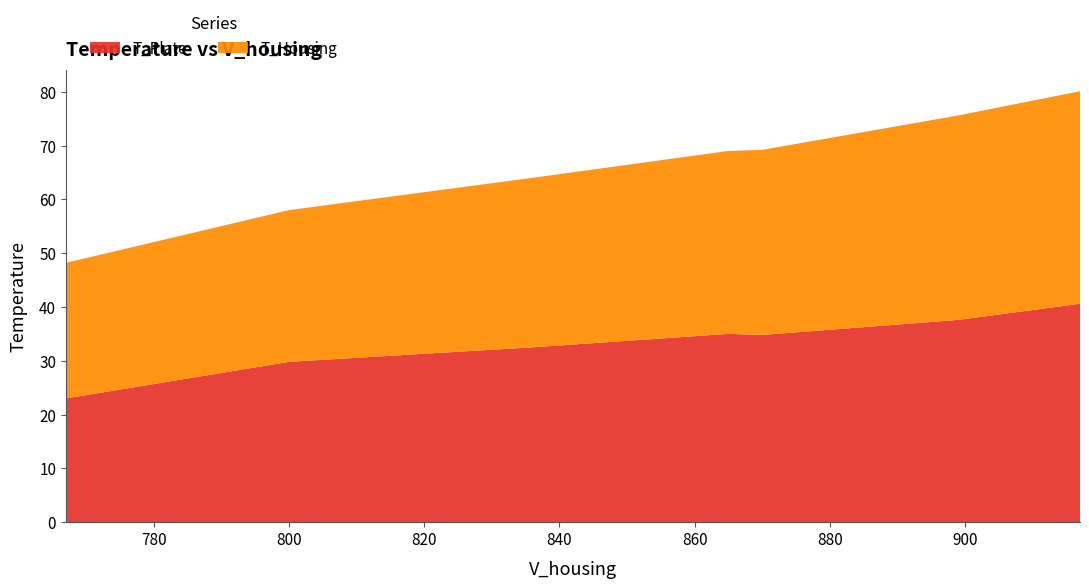

Reading left to right, extract all data points from this chart.

T_Plate: 767=23.0	800=29.8	836=32.5	865=35.0	870=34.8	899=37.6	917=40.6
T_Housing: 767=25.2	800=28.2	836=31.5	865=34.0	870=34.4	899=38.0	917=39.5